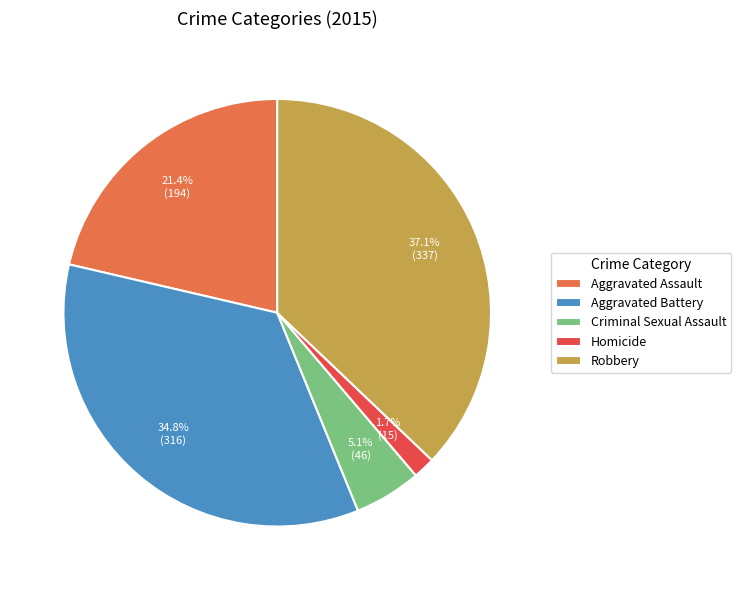

Combined, do Aggravated Battery and Homicide account for over 50%?

No